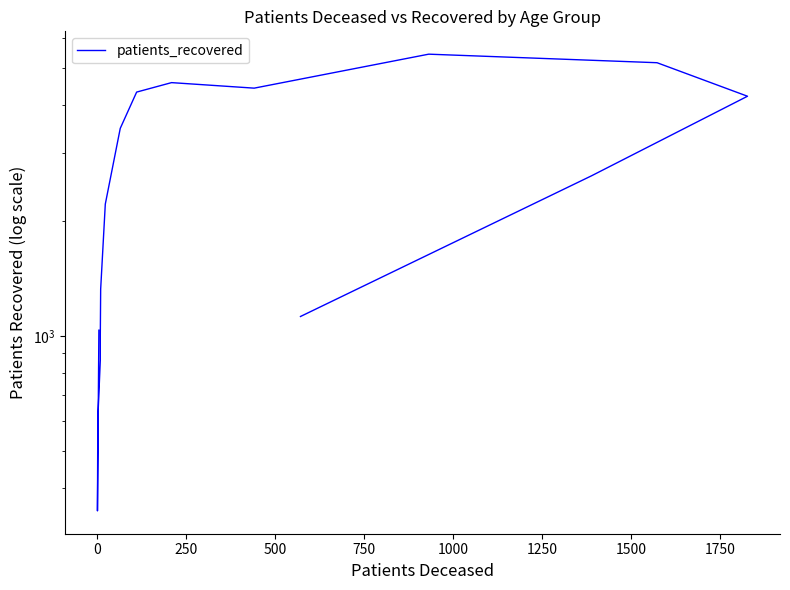

What is the change in value from 250 to 1250?

+1603